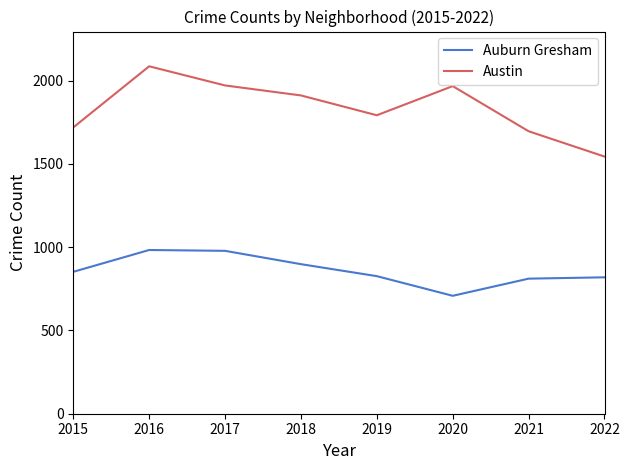

What is the sum of all Auburn Gresham values?

6875